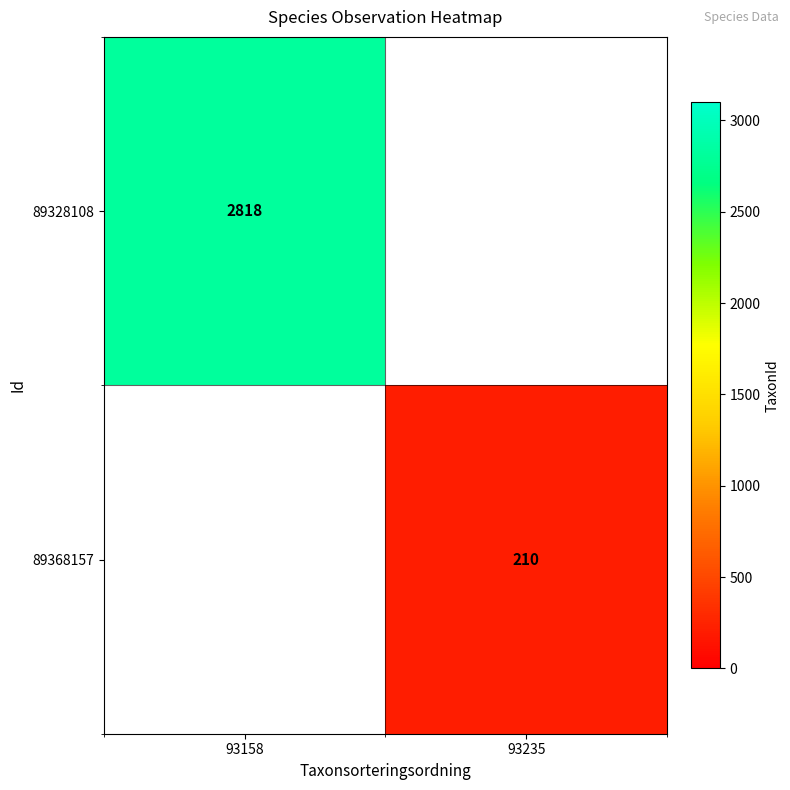

True or false: 89328108 has a value of 1295 at 93158.

False